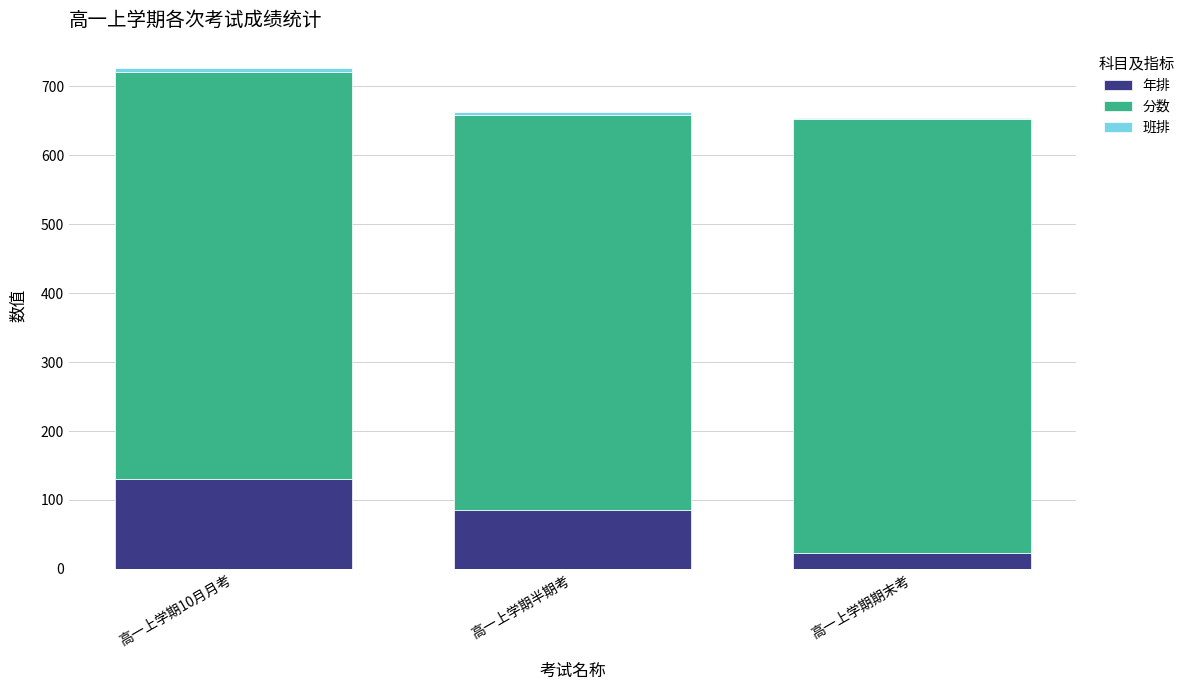

What is the maximum value for 年排?

131